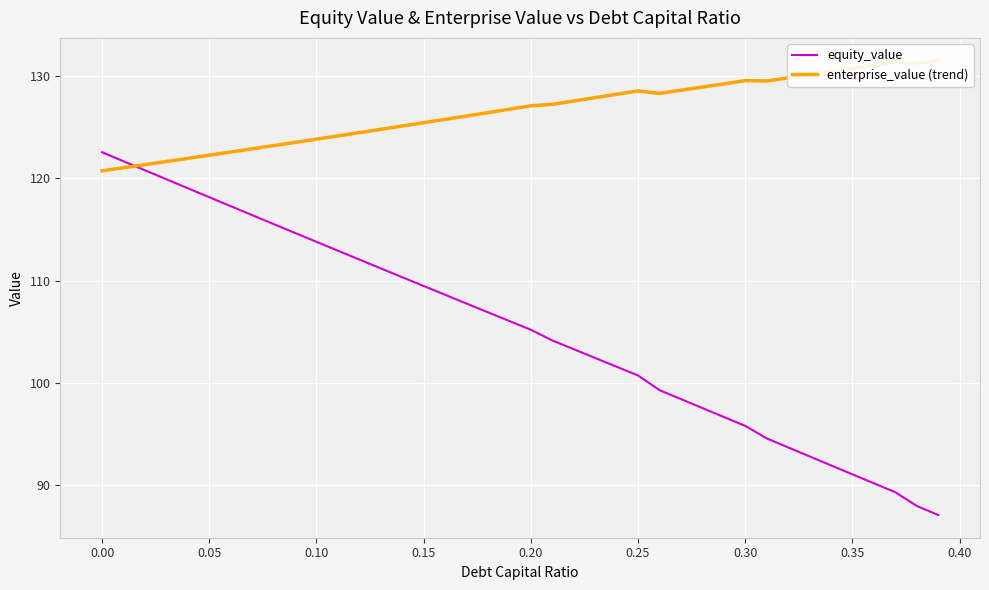

The equity_value series shows 122.6 at 0.00. True or false?

True